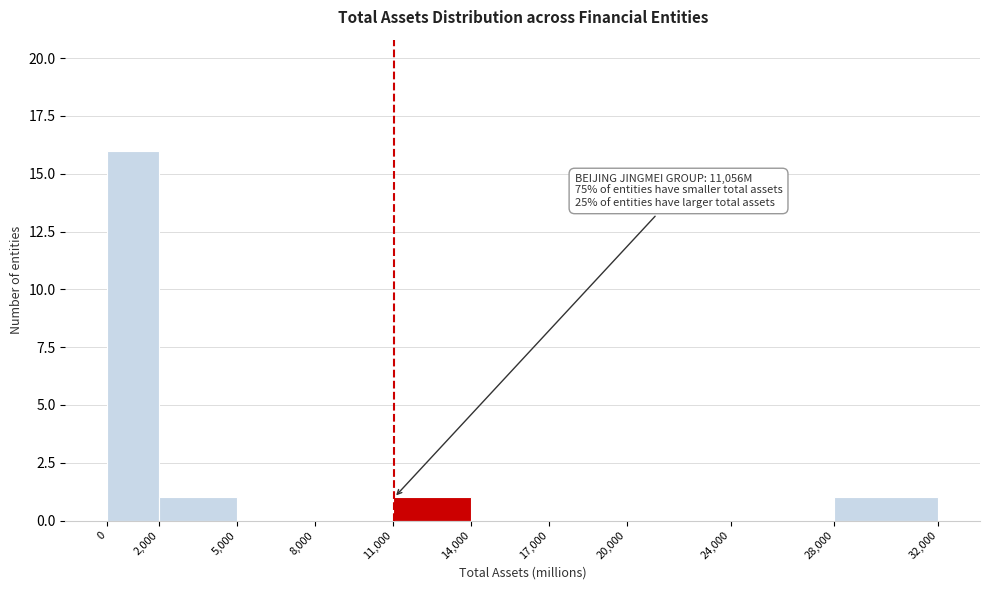

Over which range of the x-axis is the bar tallest?

0 to 2,000